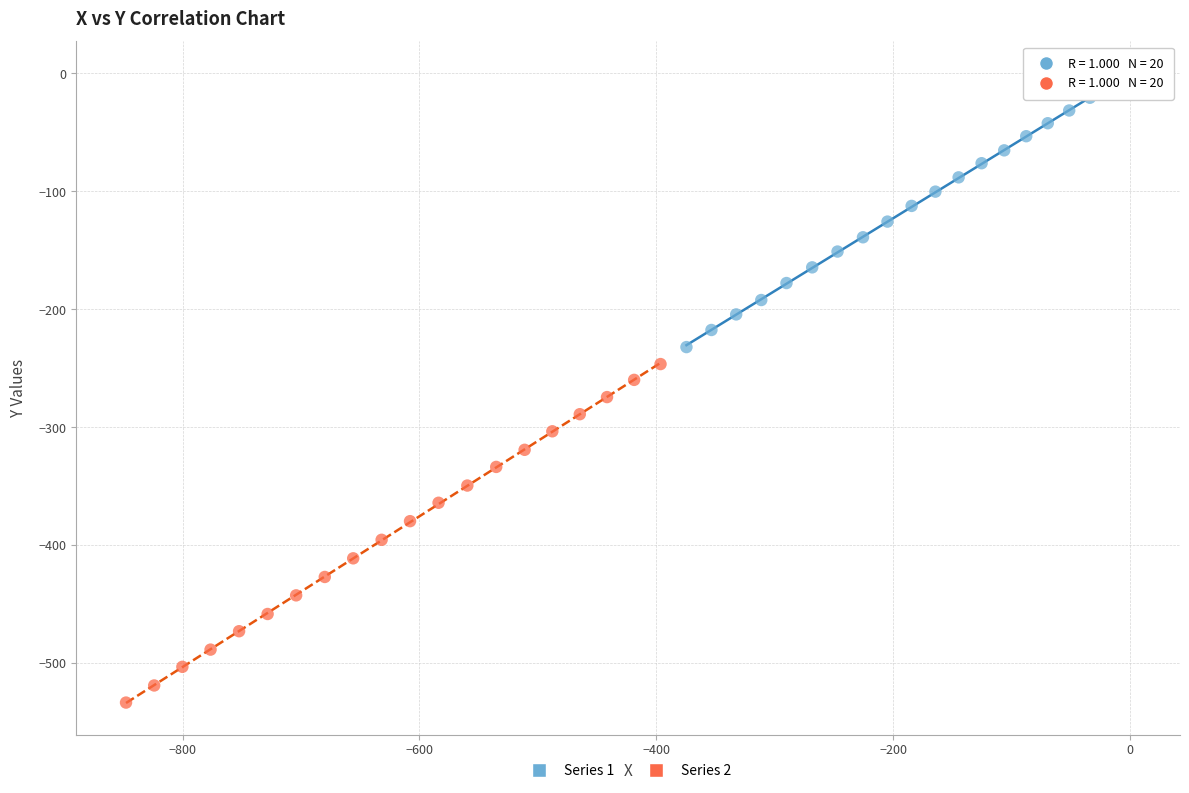

Which series contains the highest Y value?

Series 1